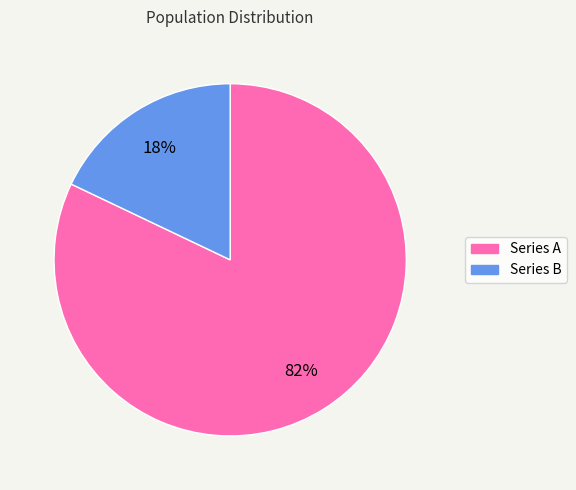

The Series A slice represents 88% of the pie. True or false?

False